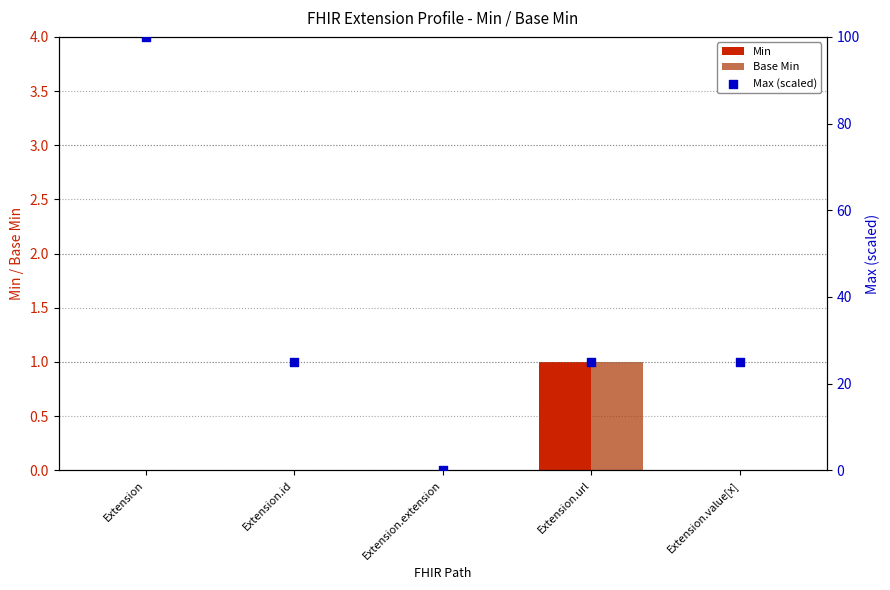

Which series contains the lowest Y value?

Min